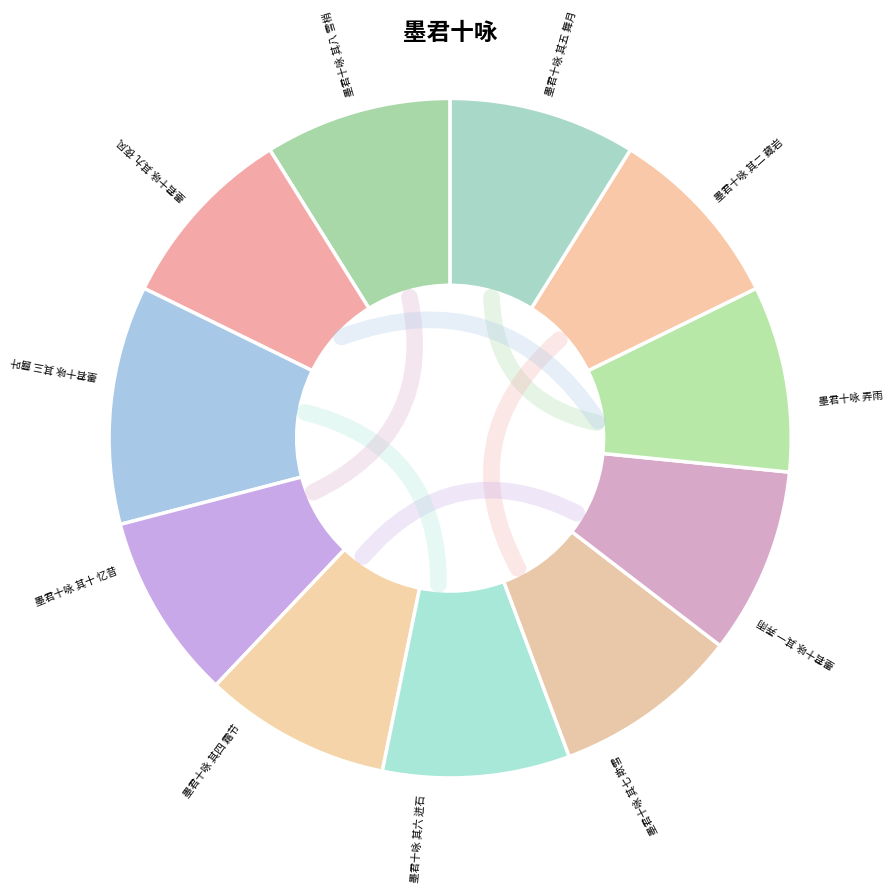

To the nearest percent, what percentage of the pie is 墨君十咏 其十 忆昔?

9%